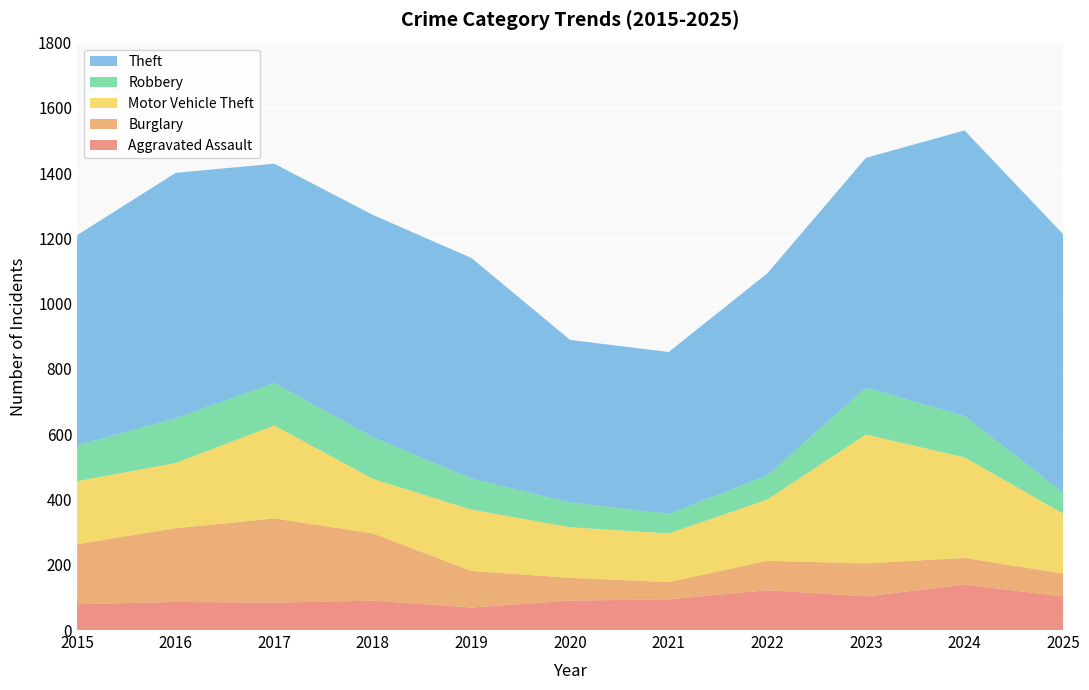

Reading left to right, what are all the values shown in this chart?

Aggravated Assault: 79	86	84	90	69	90	94	122	103	139	103
Burglary: 184	226	258	206	112	70	53	90	101	82	70
Motor Vehicle Theft: 193	200	285	167	188	155	149	188	395	308	184
Robbery: 110	137	130	128	95	76	60	74	144	127	64
Theft: 644	752	672	681	676	498	496	619	704	875	792